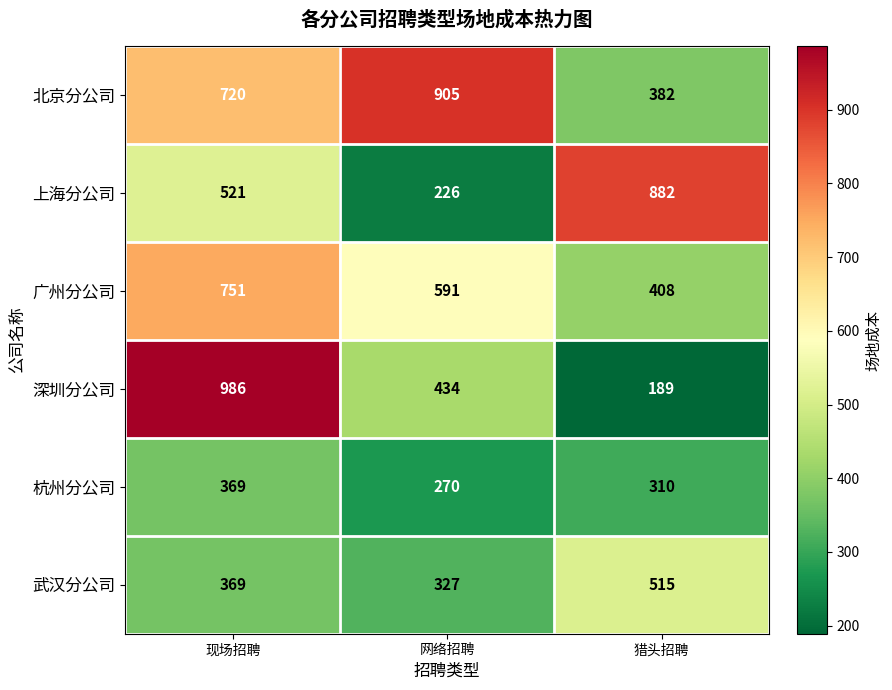

How many 武汉分公司 values are between 327 and 515?

3